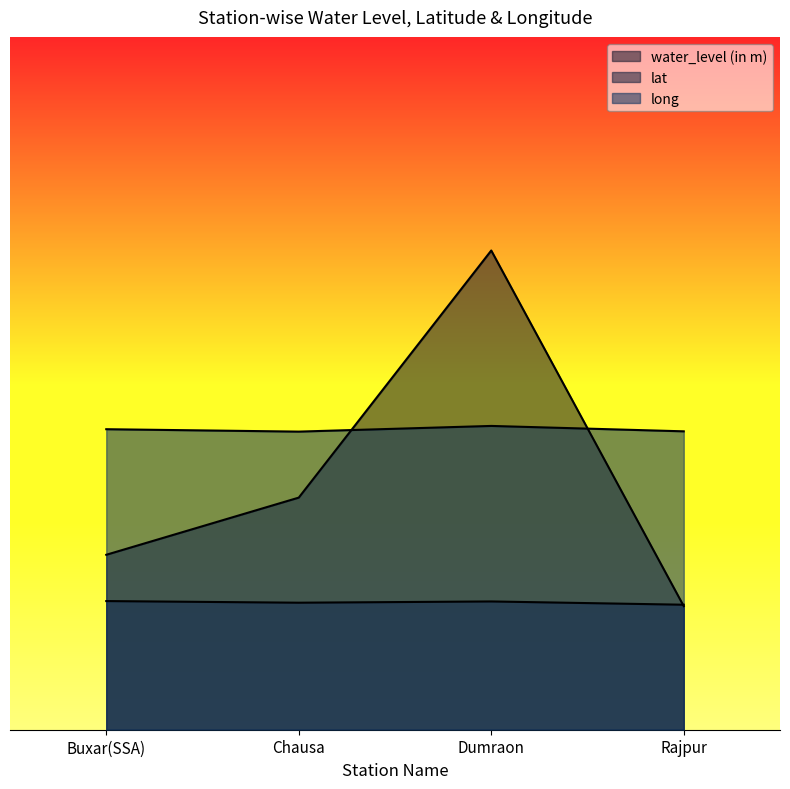

The value of lat at Chausa is 10.1. True or false?

False